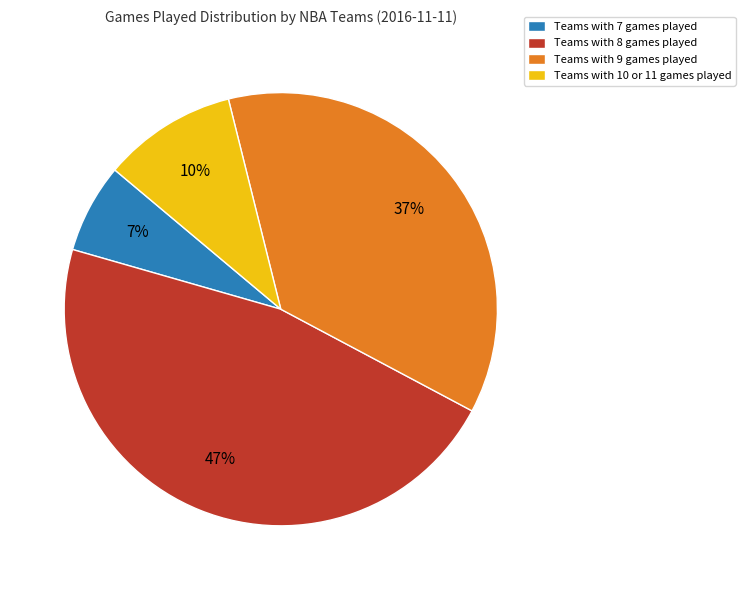

Does any single category account for the majority?

No